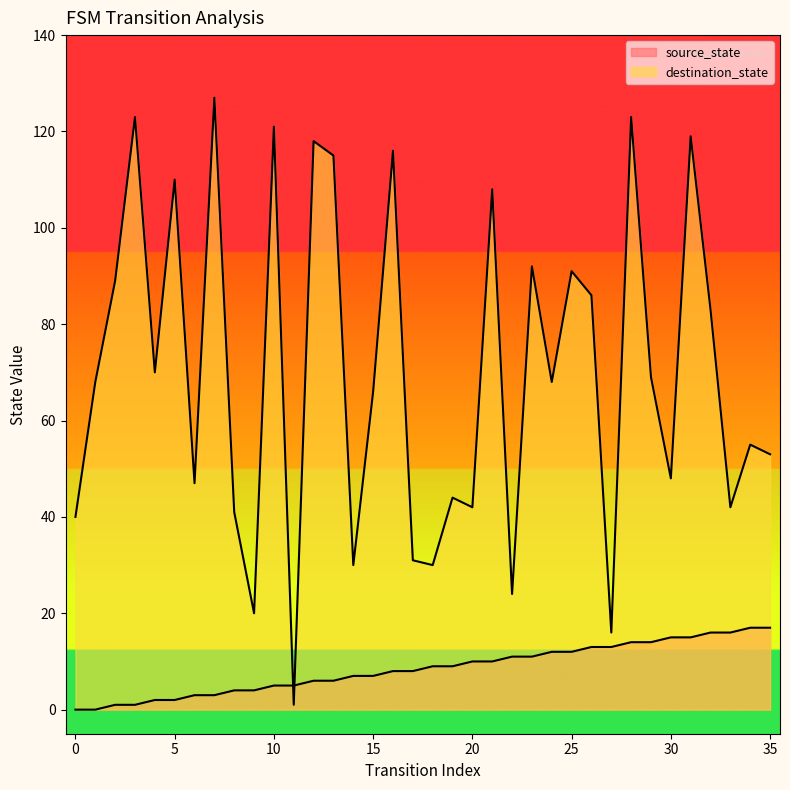

At how many categories does at least one series exceed 10?

35